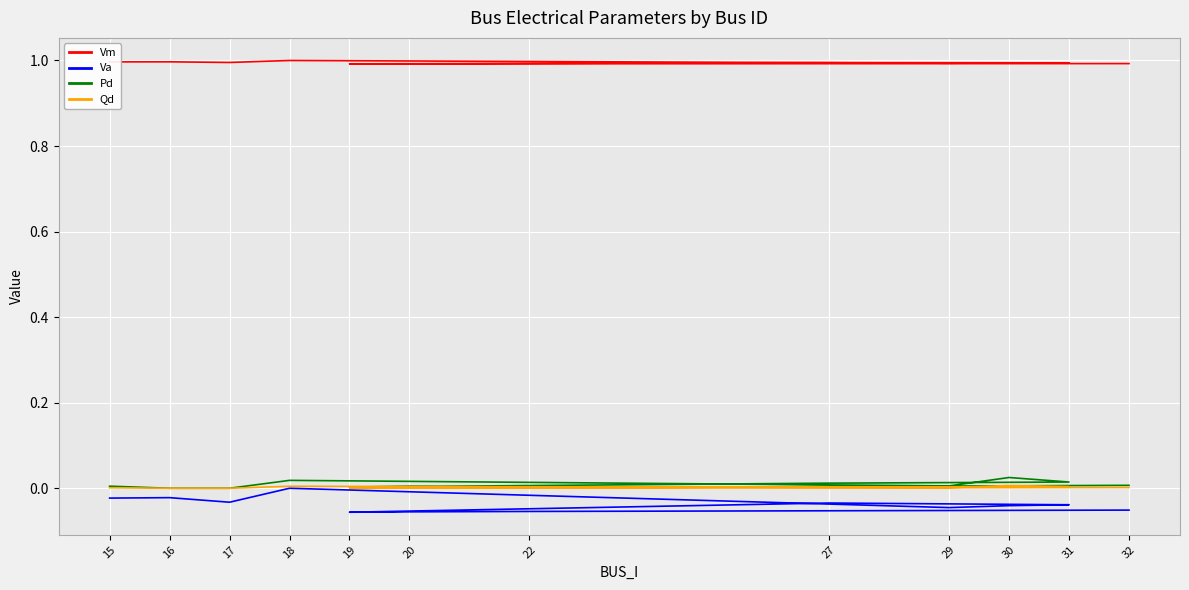

Which series has the widest spread of values?

Va